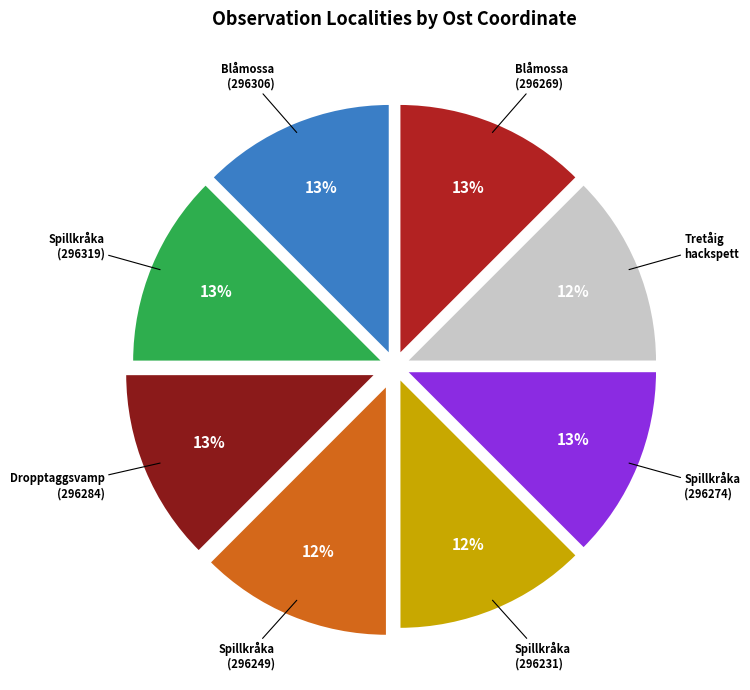

To the nearest percent, what is the combined percentage of Tretåig hackspett and Blåmossa (296306)?

25%